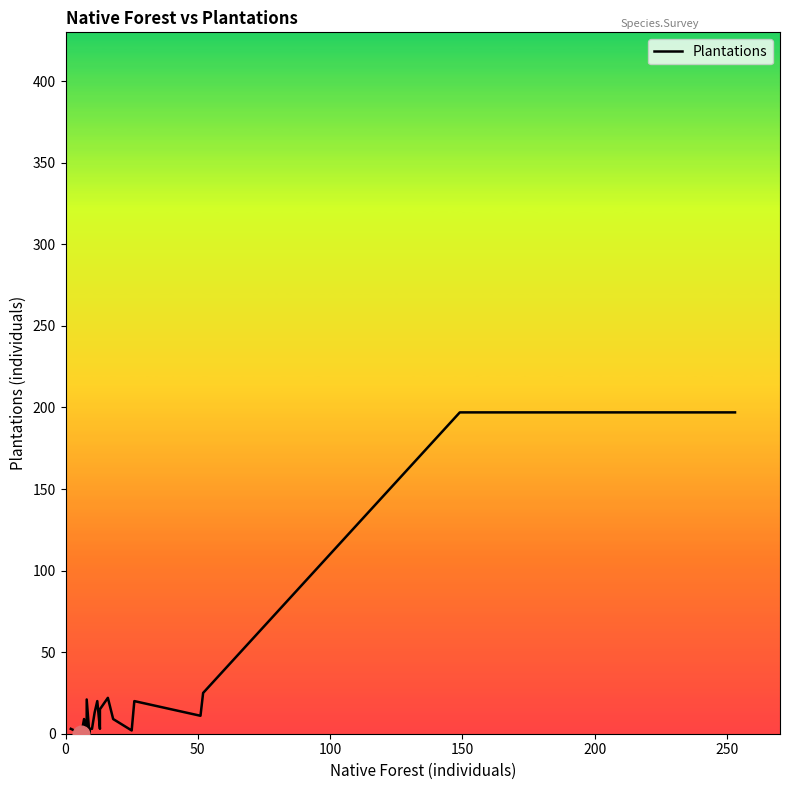

How many positive values are there?

17